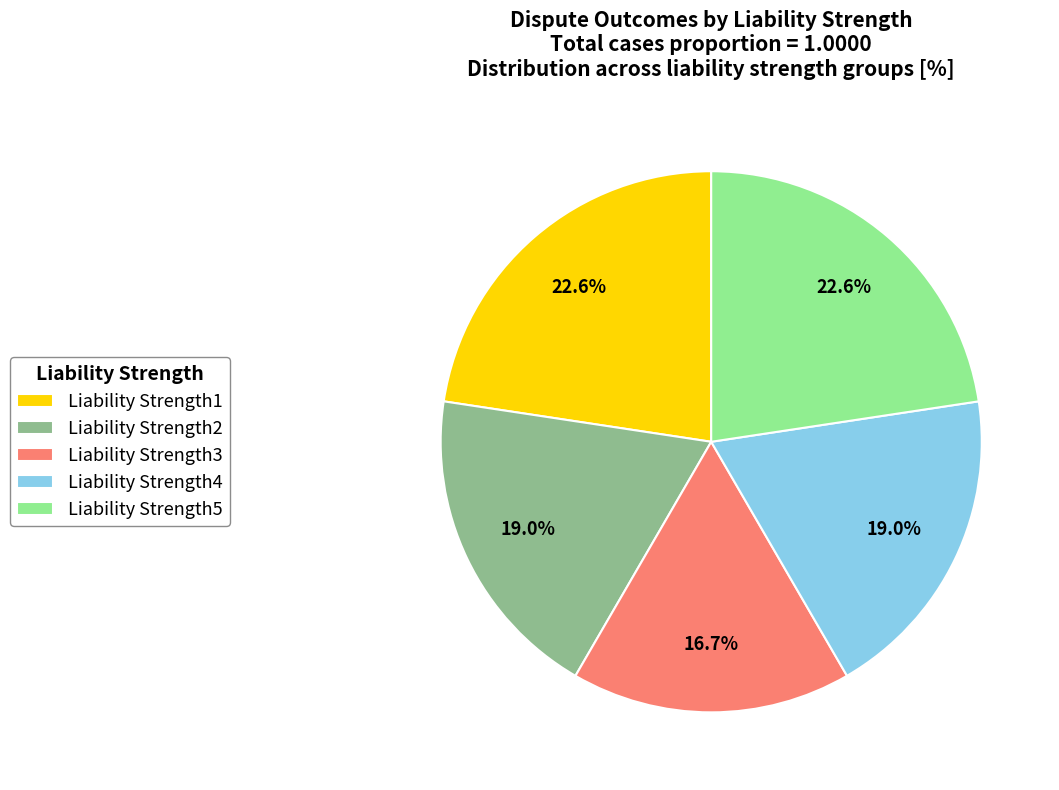

True or false: Liability Strength4 accounts for 19% of the total.

True